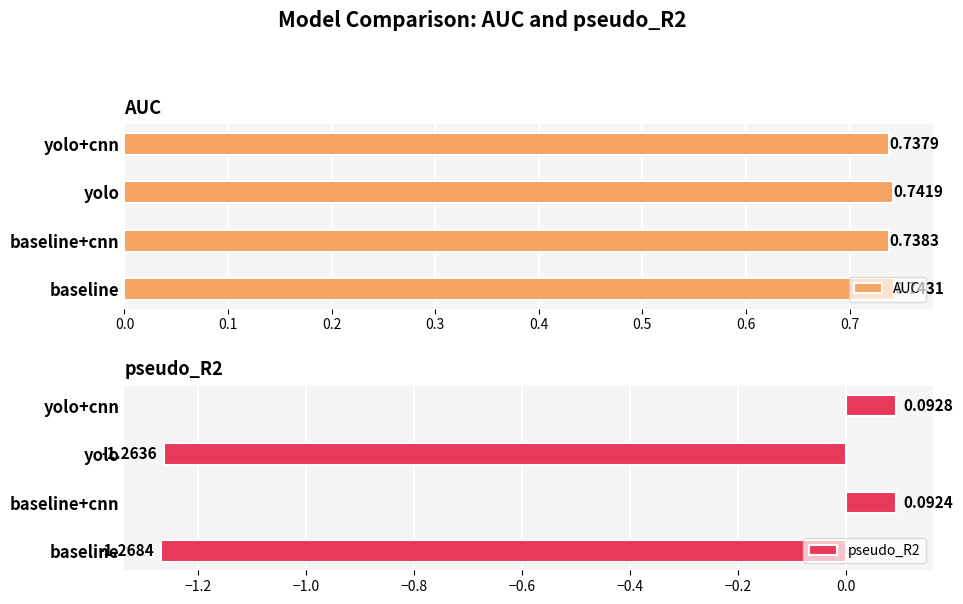

What is the value of the AUC bar at the 2nd from the left?

0.7